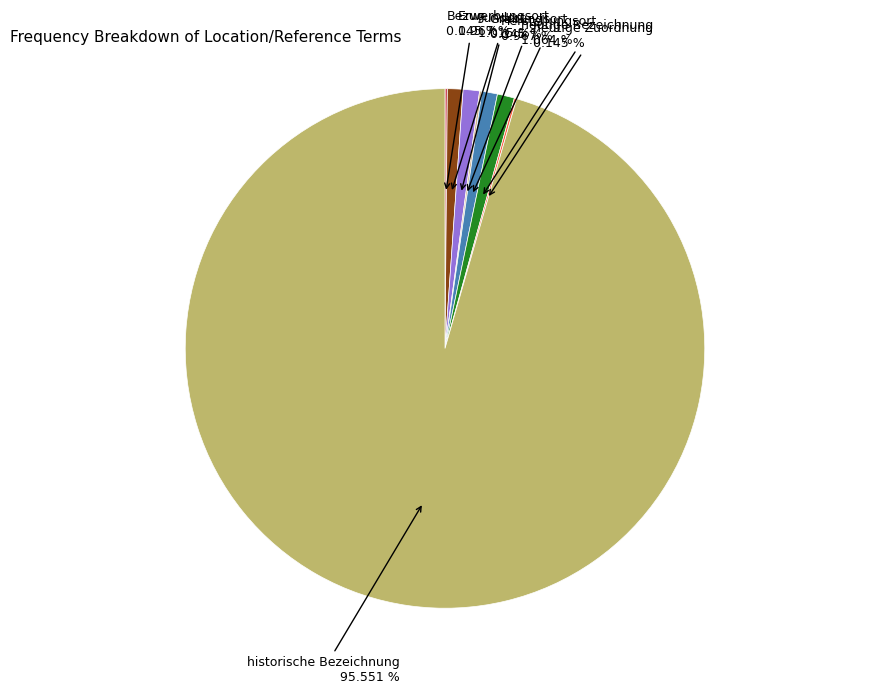

How many segments does this pie chart have?

8